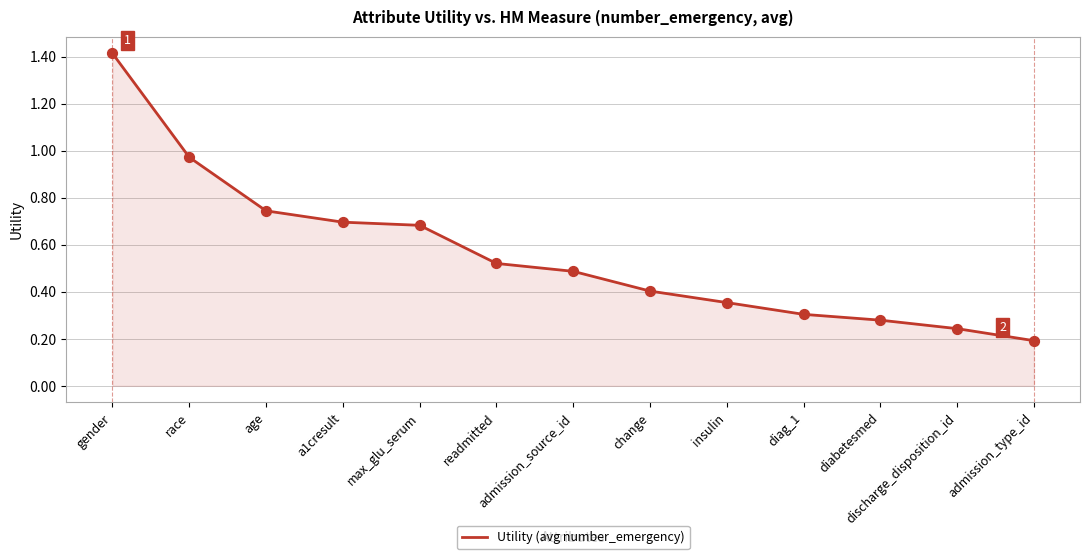

Which has a higher value, race or diag_1?

race